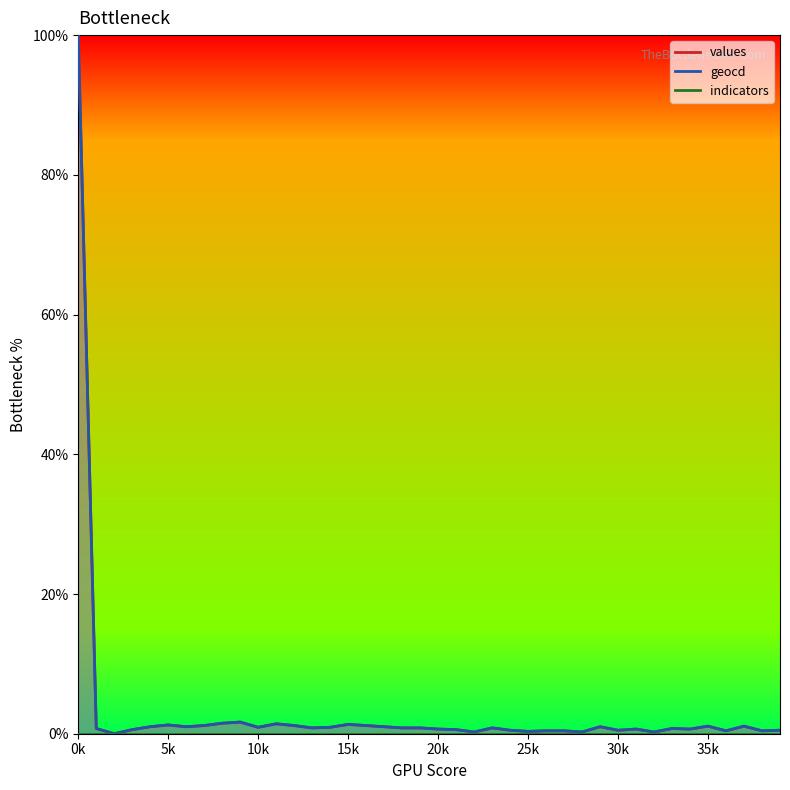

The value of values at 31 is 1.1. True or false?

False